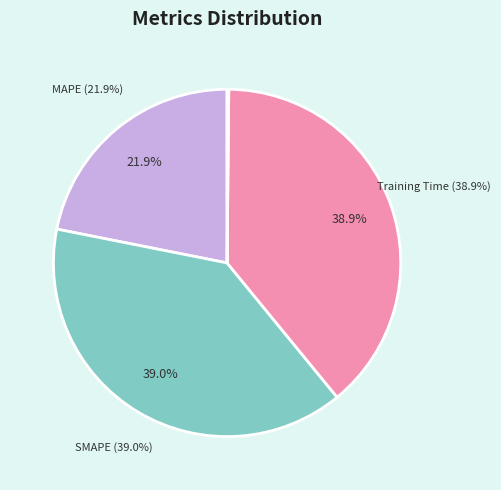

Is it true that Inference Time is 14% of the pie?

False